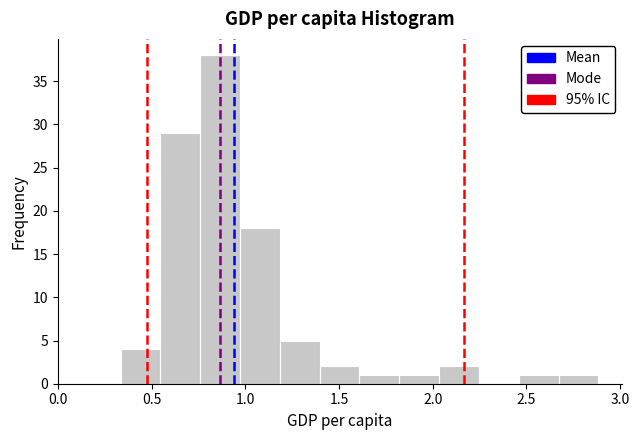

Reading left to right, list every bar in this chart as the range it spans on the x-axis followed by its height. Neither the bar edges nor the heights are printed on the chart, so give them approximately, as read against the axes.

0.35 to 0.55: 4
0.55 to 0.75: 29
0.75 to 0.95: 38
0.95 to 1.20: 18
1.20 to 1.40: 5
1.40 to 1.60: 2
1.60 to 1.80: 1
1.80 to 2.05: 1
2.05 to 2.25: 2
2.25 to 2.45: 0
2.45 to 2.65: 1
2.65 to 2.90: 1